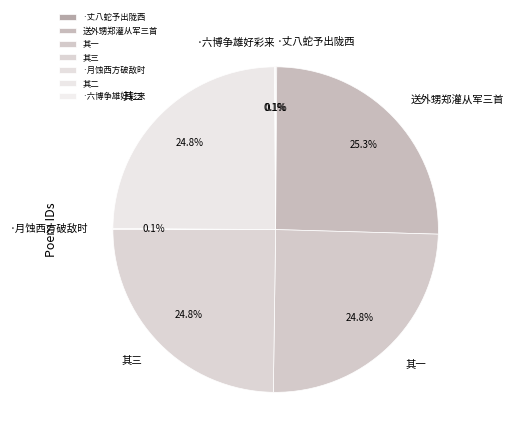

Which category has the biggest portion of the pie?

送外甥郑灌从军三首